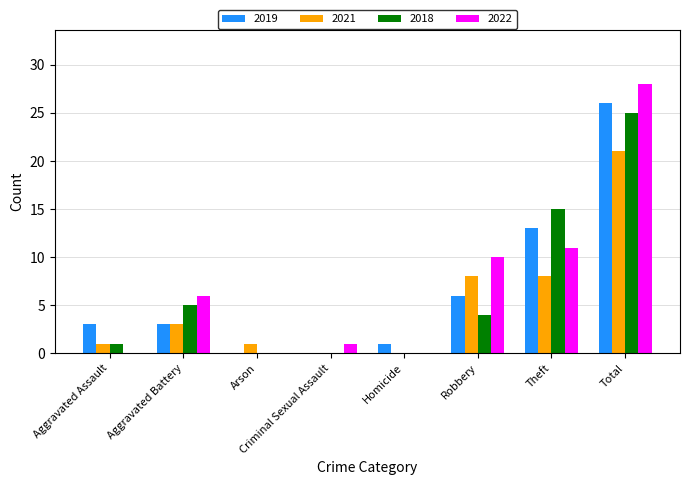

Where is 2018 nearest to the value 12?

Theft